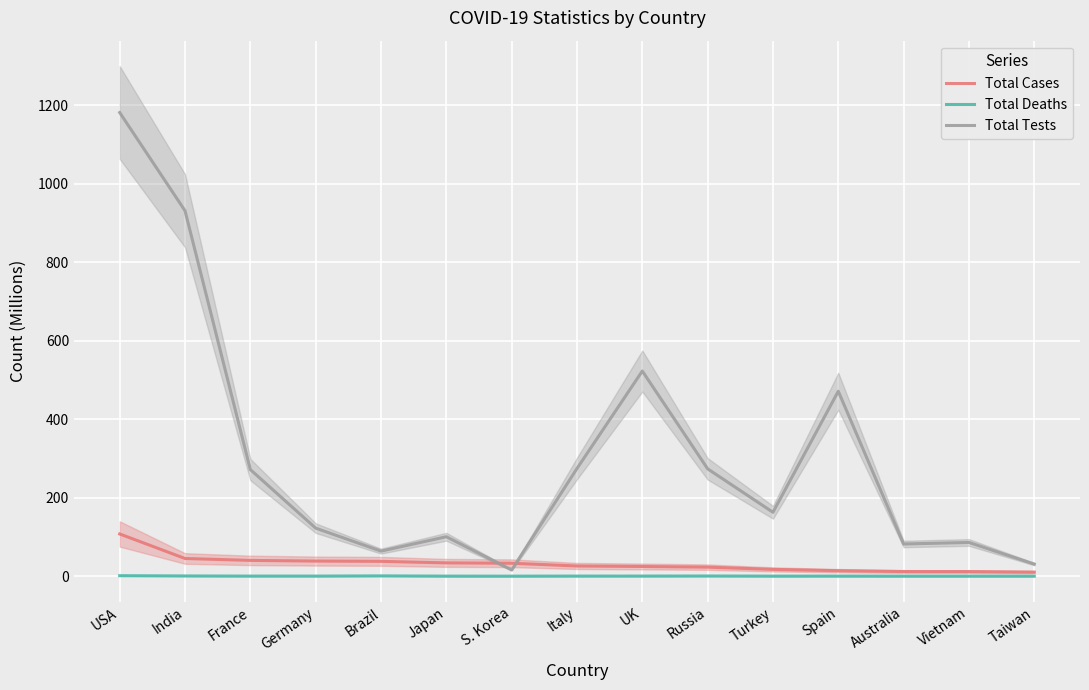

Reading left to right, extract all data points from this chart.

Total Cases: USA=107.5	India=45.0	France=40.1	Germany=38.4	Brazil=37.7	Japan=33.8	S. Korea=32.9	Italy=25.9	UK=24.6	Russia=23.0	Turkey=17.2	Spain=13.9	Australia=11.7	Vietnam=11.6	Taiwan=10.2
Total Deaths: USA=1.2	India=0.5	France=0.2	Germany=0.2	Brazil=0.7	Japan=0.1	S. Korea=0.0	Italy=0.2	UK=0.2	Russia=0.4	Turkey=0.1	Spain=0.1	Australia=0.0	Vietnam=0.0	Taiwan=0.0
Total Tests: USA=1181.1	India=930.8	France=271.5	Germany=122.3	Brazil=63.8	Japan=100.4	S. Korea=15.8	Italy=274.3	UK=522.5	Russia=273.4	Turkey=162.7	Spain=471.0	Australia=81.9	Vietnam=85.8	Taiwan=30.7